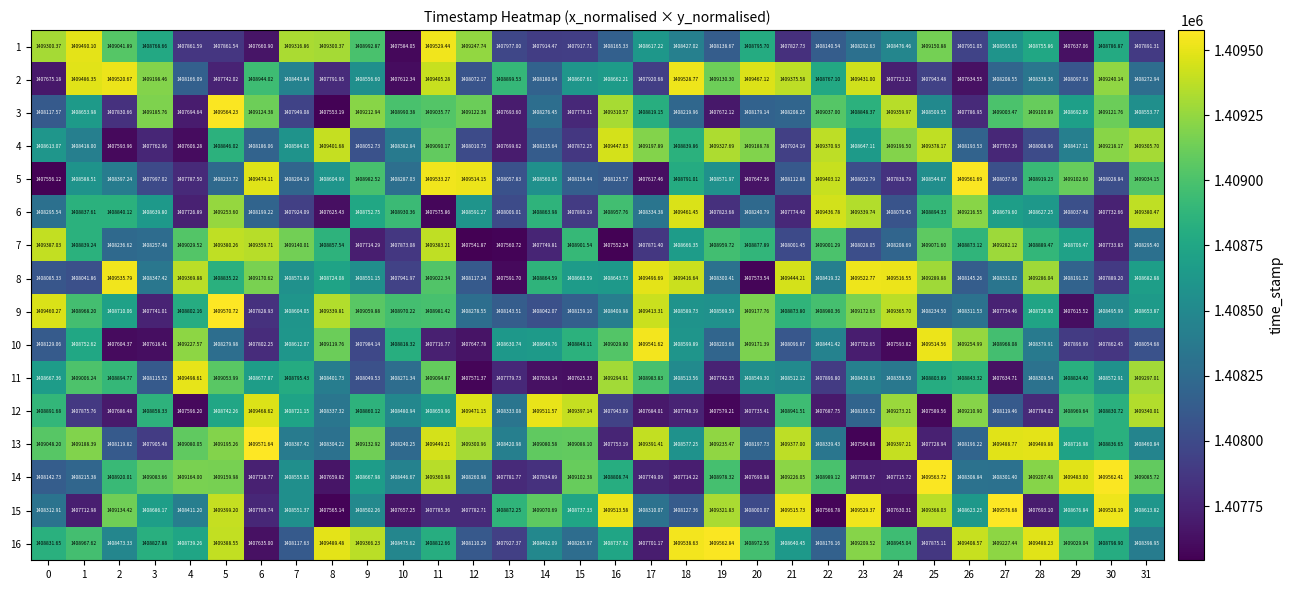

Is the value of 1 at 2 greater than the value of 12 at 26?

No